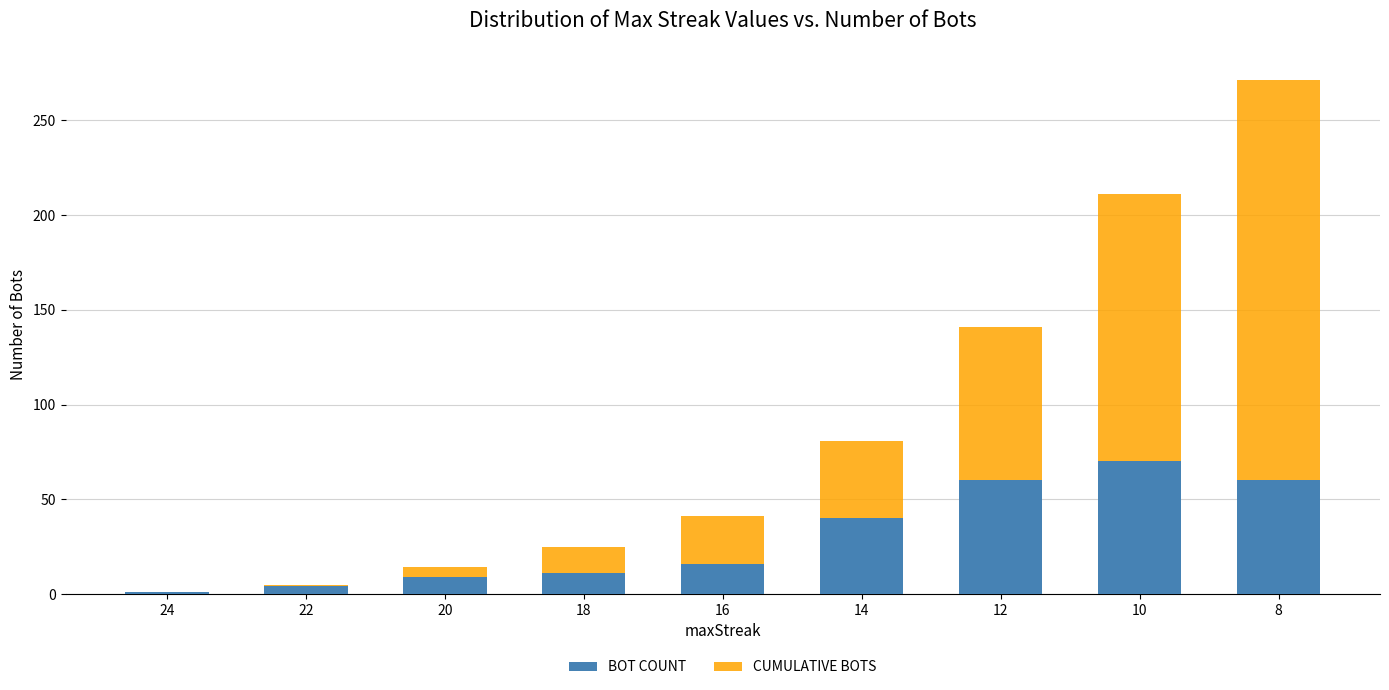

How many data points in BOT COUNT are above 16?

4